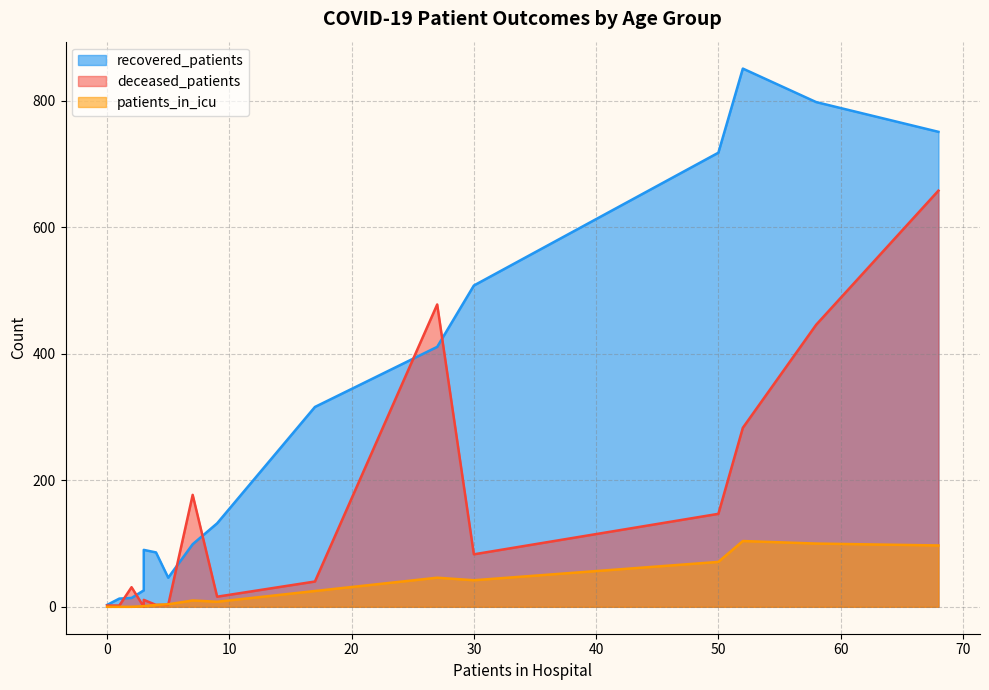

List the series in order of their peak value, lowest first.

patients_in_icu, deceased_patients, recovered_patients